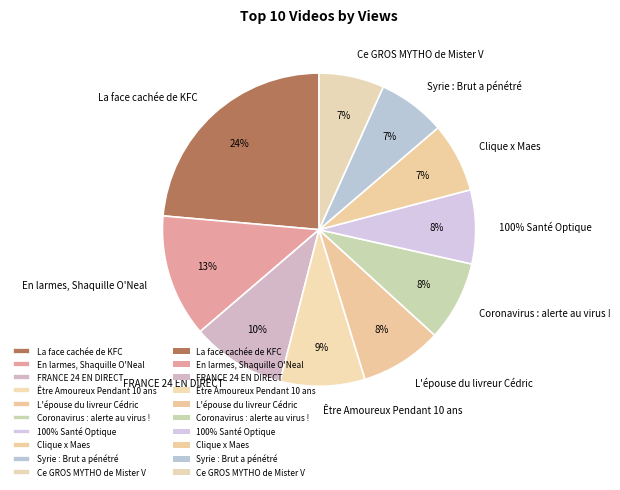

What percentage is the L'épouse du livreur Cédric slice, to the nearest percent?

8%